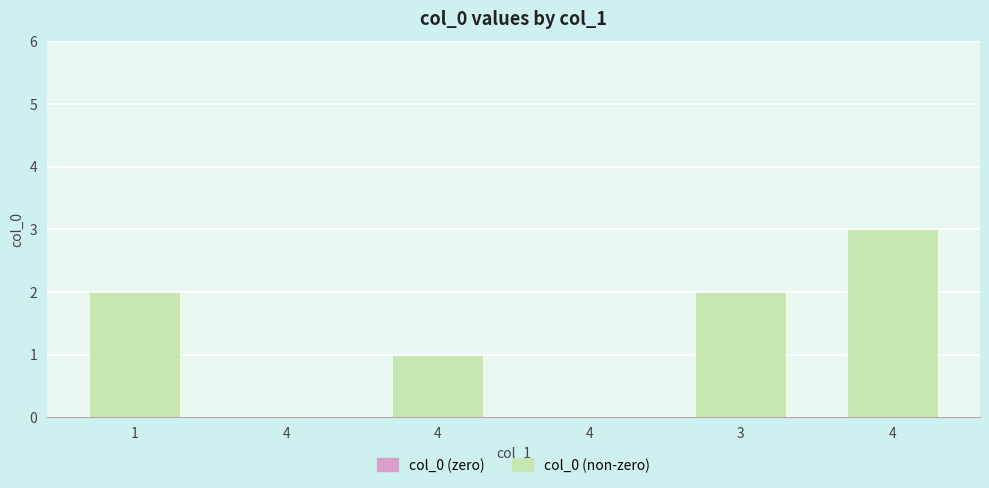

What is the label of the 5th bar from the right?

4